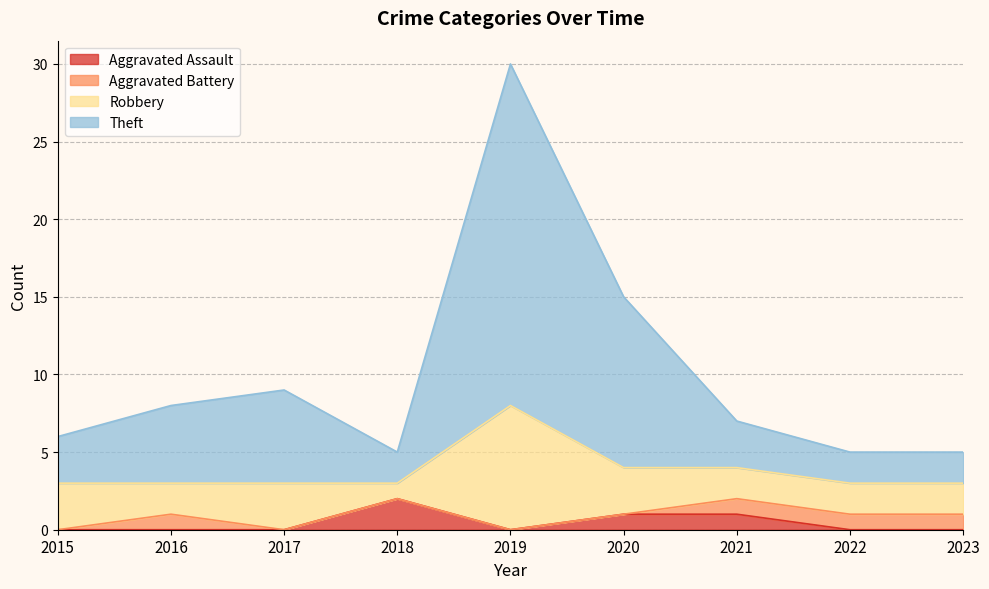

What are all the series names shown in the legend?

Aggravated Assault, Aggravated Battery, Robbery, Theft